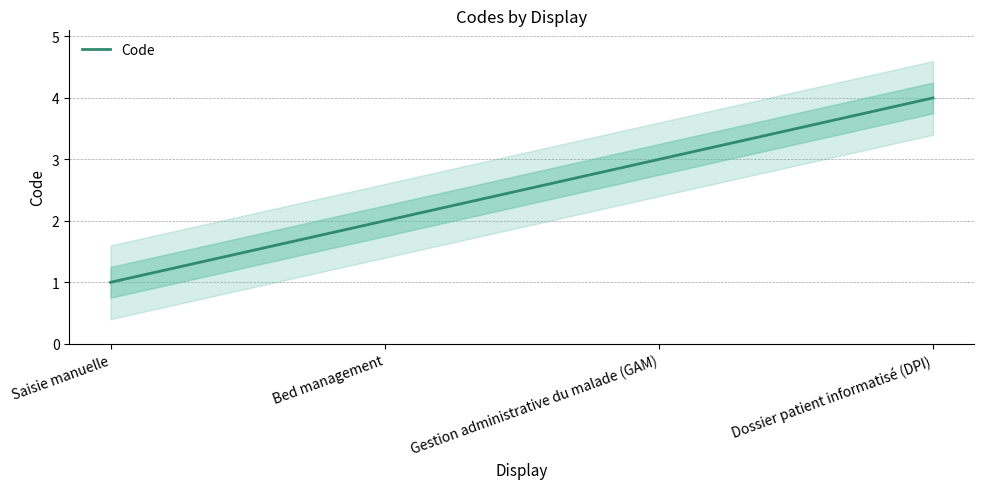

What is the label of the 4th point from the left?

Dossier patient informatisé (DPI)